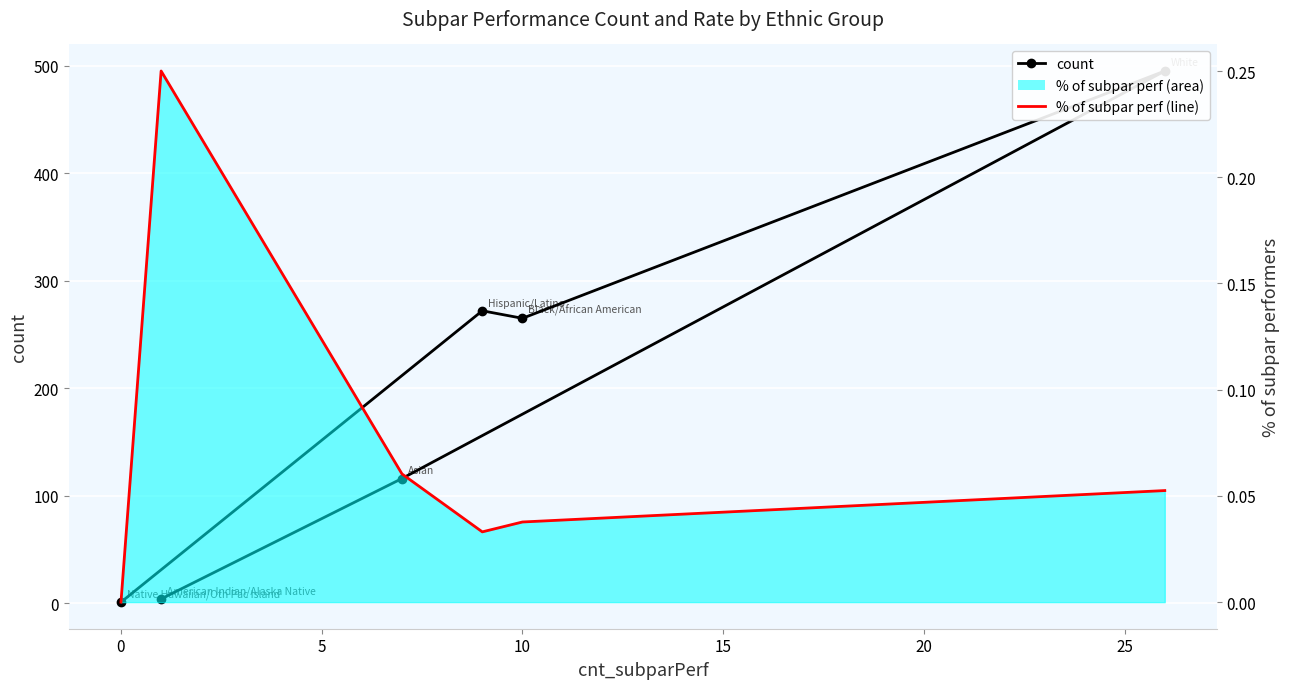

At −5, list the series in order from largest to smallest.

count, %of_subparPerf (line)